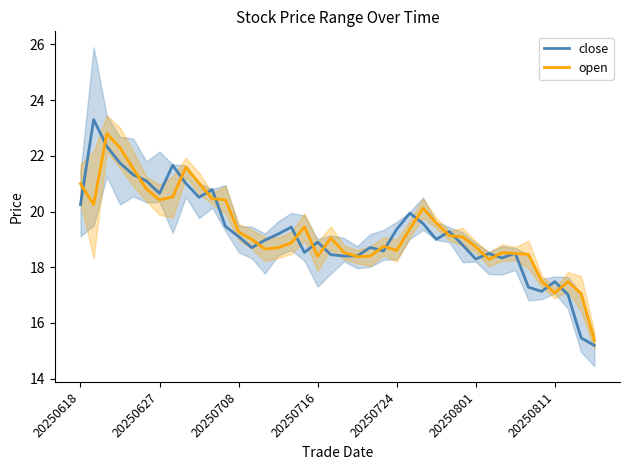

Is the value of close at 35 greater than the value of open at 38?

Yes